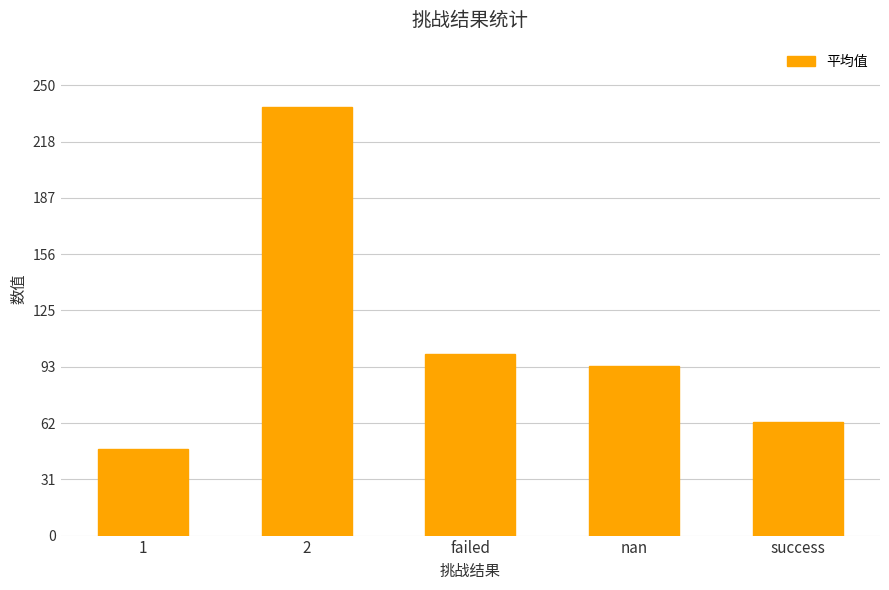

True or false: the data shows 13.0 at success.

False